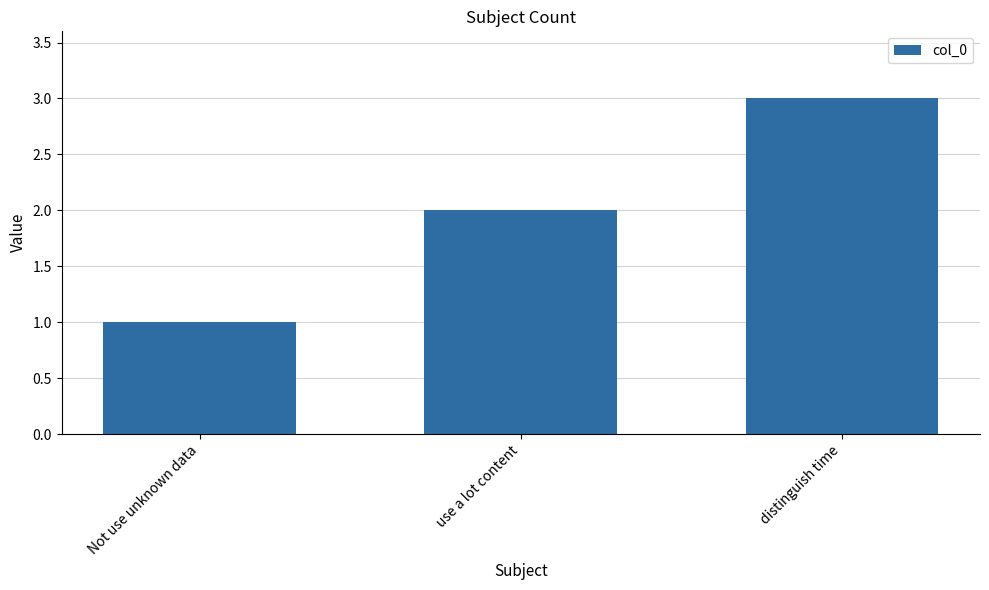

Which has a higher value, Not use unknown data or use a lot content?

use a lot content